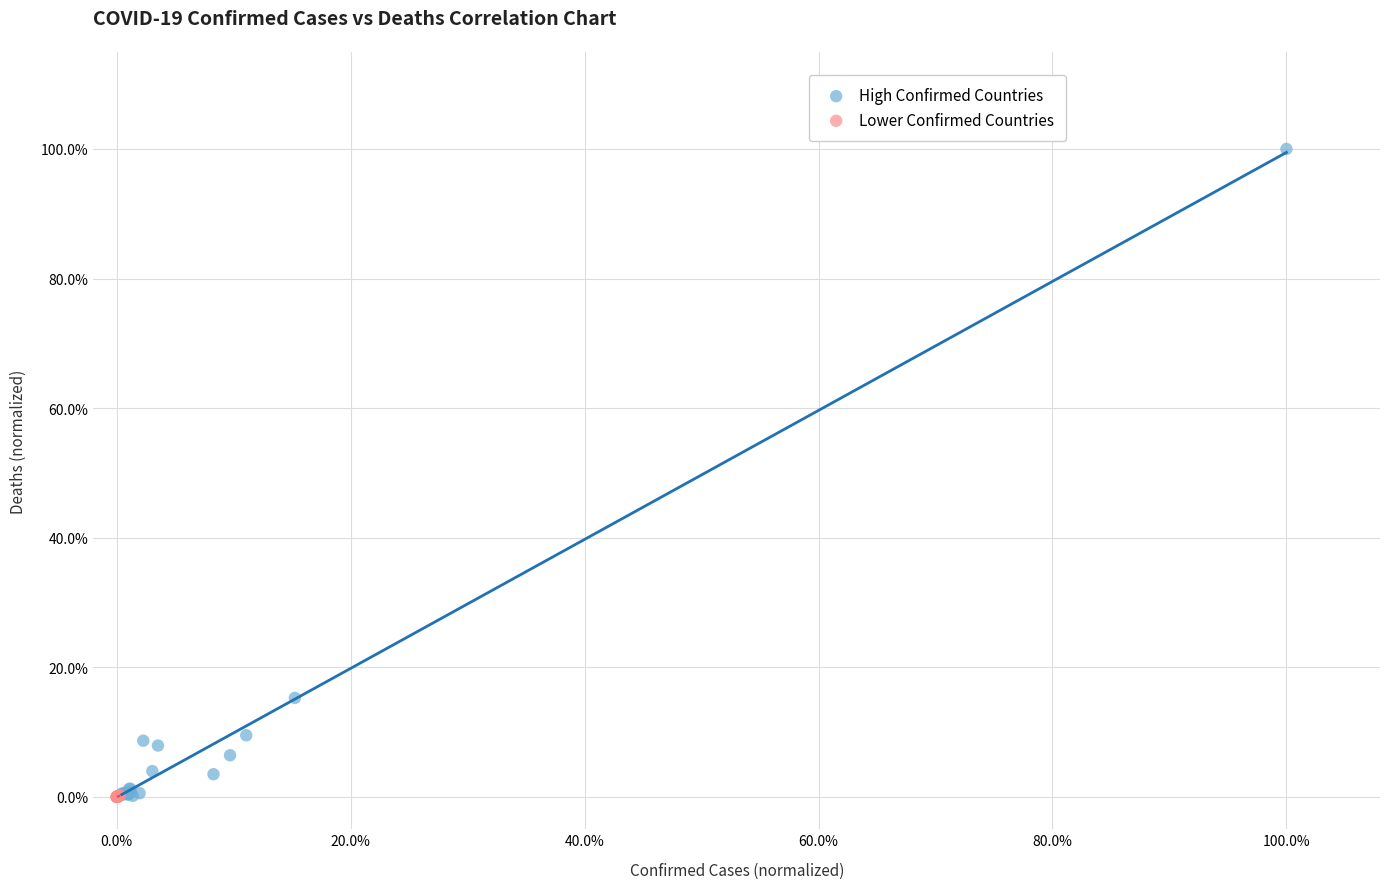

What are all the series names shown in the legend?

High Confirmed Countries, Lower Confirmed Countries